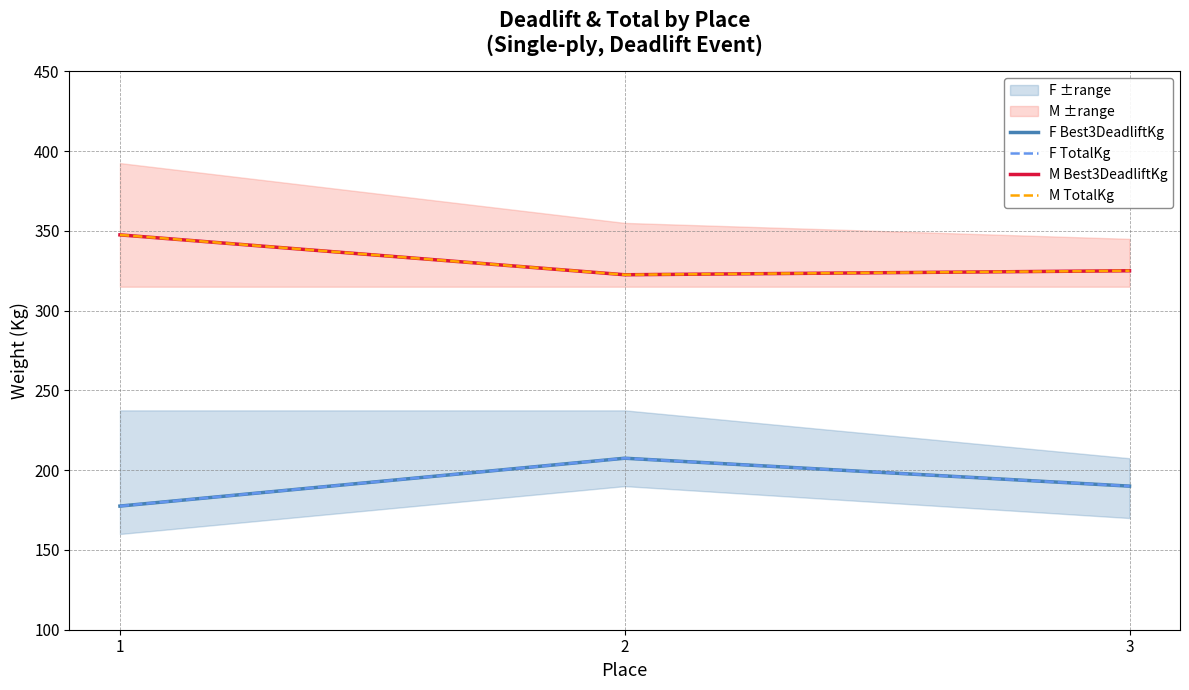

Which series has the largest total across all categories?

M Best3DeadliftKg